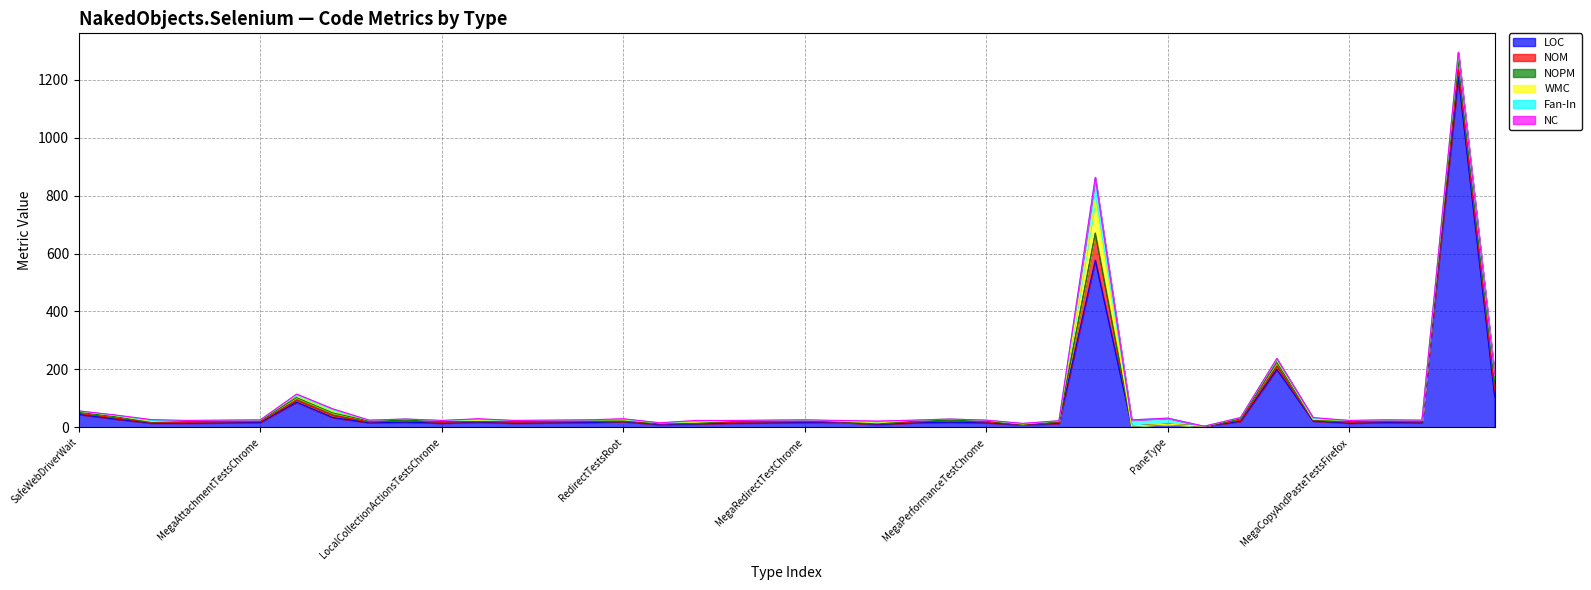

Is it true that WMC equals 1 at MegaCopyAndPasteTestsIe?

False